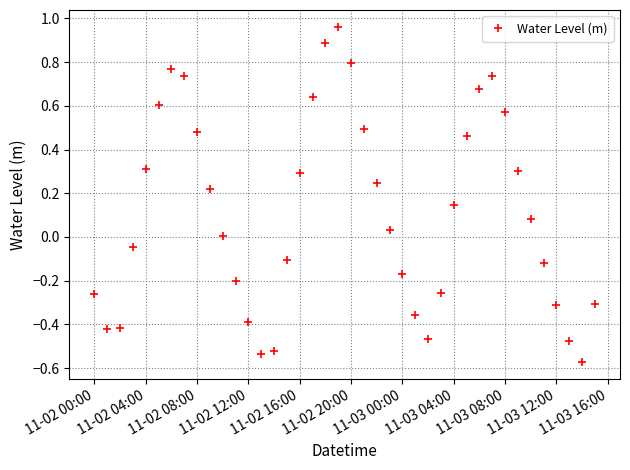

What is the difference between the maximum and minimum values?

1.5